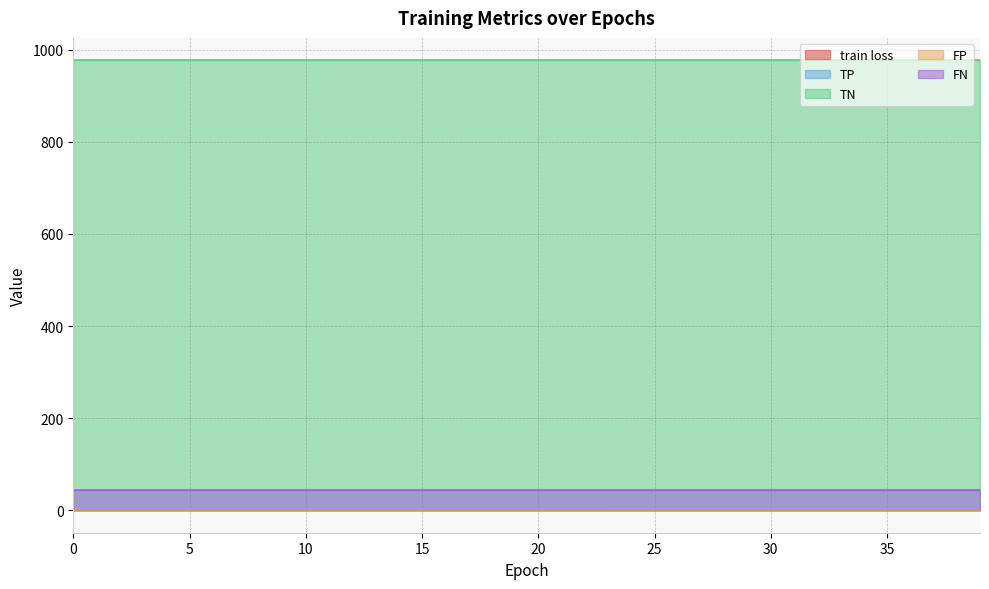

The value of FN at 19 is 11.2. True or false?

False